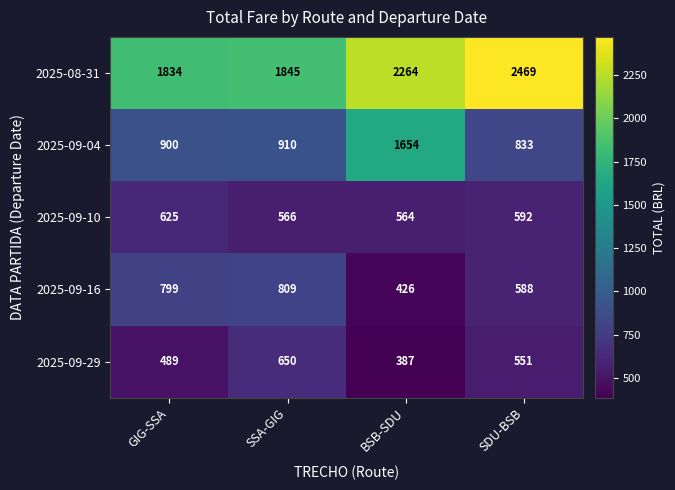

Reading left to right, transcribe all the data shown in this chart.

2025-08-31: 1834	1845	2264	2469
2025-09-04: 900	910	1654	833
2025-09-10: 625	566	564	592
2025-09-16: 799	809	426	588
2025-09-29: 489	650	387	551